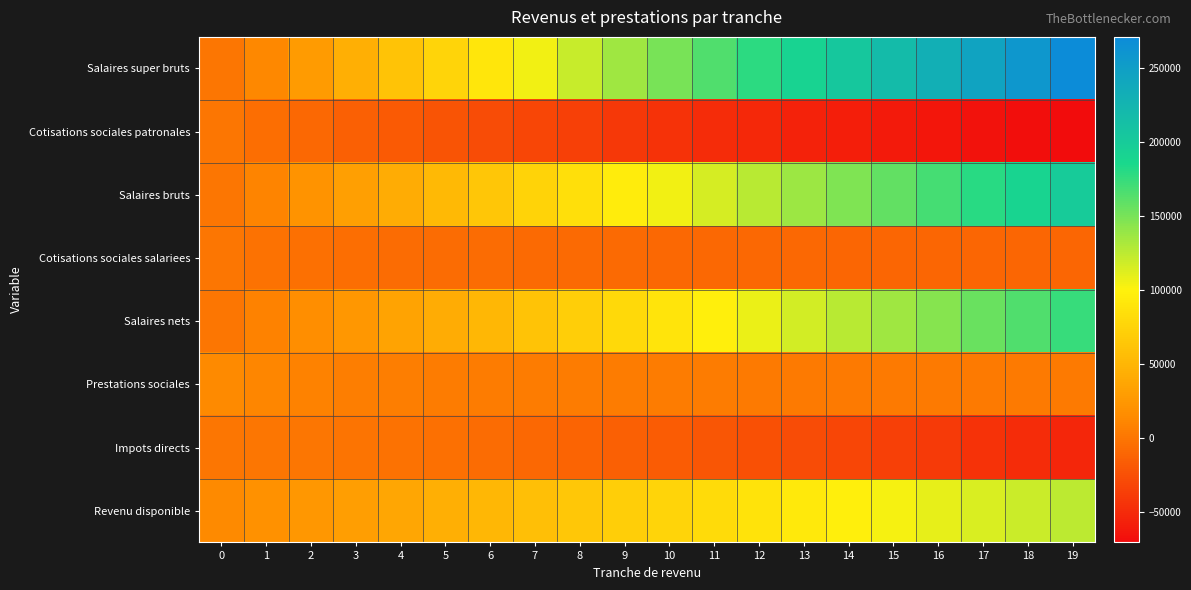

Reading right to left, extract all data points from this chart.

Salaires super bruts: 19=270725.2	18=257622.1	17=244518.8	16=231415.7	15=218312.4	14=205098.0	13=191568.1	12=178012.3	11=164456.6	10=149995.7	9=135032.5	8=120068.5	7=105104.1	6=90140.1	5=75175.7	4=60211.7	3=45192.5	2=26991.5	1=12106.4	0=0.0
Cotisations sociales patronales: 19=-70725.1	18=-68148.4	17=-65571.4	16=-62994.7	15=-60417.7	14=-57729.6	13=-54726.0	12=-51696.5	11=-48667.1	10=-44732.5	9=-40295.7	8=-35858.0	7=-31419.9	6=-26982.2	5=-22544.1	4=-18106.4	3=-13613.6	2=-9075.7	1=-4538.0	0=0.0
Salaires bruts: 19=200000.0	18=189473.7	17=178947.4	16=168421.1	15=157894.7	14=147368.4	13=136842.1	12=126315.8	11=115789.5	10=105263.1	9=94736.8	8=84210.5	7=73684.2	6=63157.9	5=52631.6	4=42105.3	3=31578.9	2=21052.6	1=10526.3	0=0.0
Cotisations sociales salariees: 19=-10233.2	18=-10127.9	17=-10022.6	16=-9917.4	15=-9812.0	14=-9644.9	13=-9301.3	12=-8943.4	11=-8585.5	10=-8166.8	9=-7714.1	8=-7261.5	7=-6808.9	6=-6356.3	5=-5903.5	4=-5451.1	3=-4436.9	2=-2958.1	1=-1478.9	0=0.0
Salaires nets: 19=173975.9	18=164397.0	17=154818.1	16=145239.1	15=135660.2	14=126139.6	13=116785.0	12=107443.9	11=98103.0	10=88822.7	9=79576.4	8=70330.1	7=61083.8	6=51837.3	5=42591.3	4=33344.7	3=24660.0	2=16439.8	1=8220.1	0=0.0
Prestations sociales: 19=2979.6	18=2979.6	17=3700.6	16=3700.6	15=3700.6	14=3700.6	13=3700.6	12=3700.6	11=4088.0	10=4088.0	9=4088.0	8=4891.6	7=4989.2	6=5086.8	5=5184.4	4=5349.1	3=5653.6	2=8203.5	1=10806.4	0=13409.4
Impots directs: 19=-52825.6	18=-48377.8	17=-44064.5	16=-40011.9	15=-35959.4	14=-31931.3	13=-27984.8	12=-24427.2	11=-20869.7	10=-17334.6	9=-13811.8	8=-10982.1	7=-8404.7	6=-5827.0	5=-3249.7	4=-1639.5	3=-250.5	2=0.0	1=0.0	0=0.0
Revenu disponible: 19=124129.9	18=118998.9	17=114454.2	16=108927.8	15=103401.4	14=97908.8	13=92500.8	12=86717.3	11=81321.3	10=75576.1	9=69852.6	8=64239.6	7=57668.2	6=51097.1	5=44525.9	4=37054.3	3=30063.1	2=24643.3	1=19026.5	0=13409.4